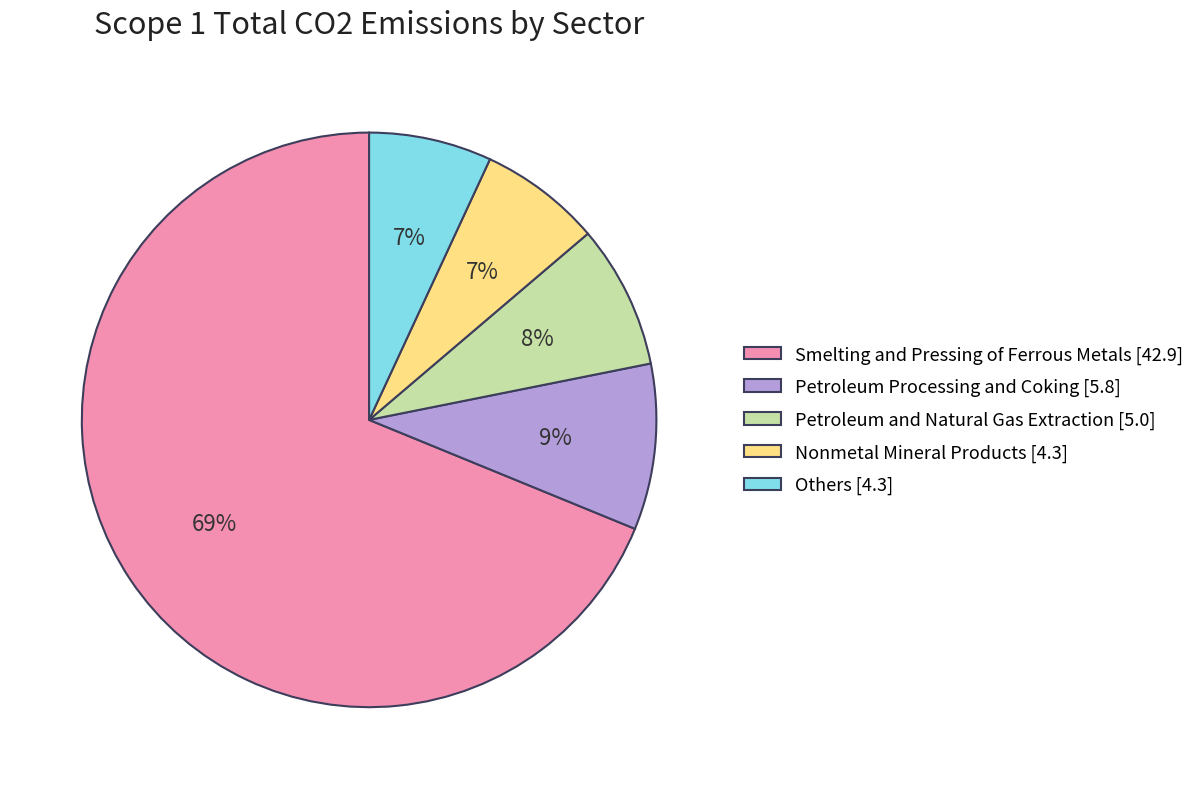

Is it true that Nonmetal Mineral Products [4.3] is 7% of the pie?

True